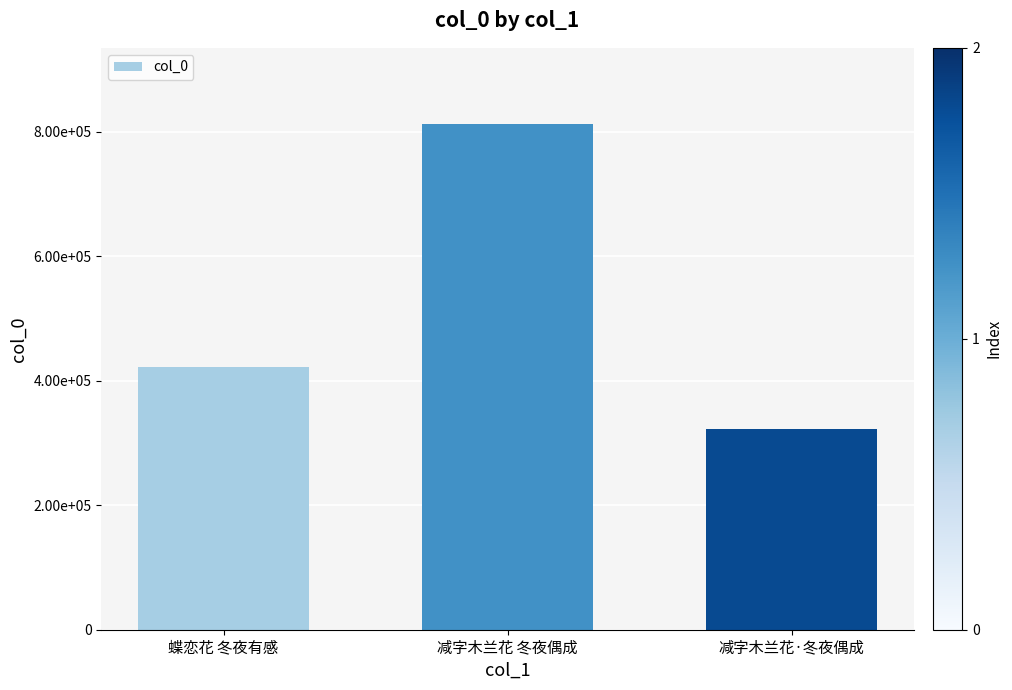

What position from the right is 减字木兰花 冬夜偶成?

2